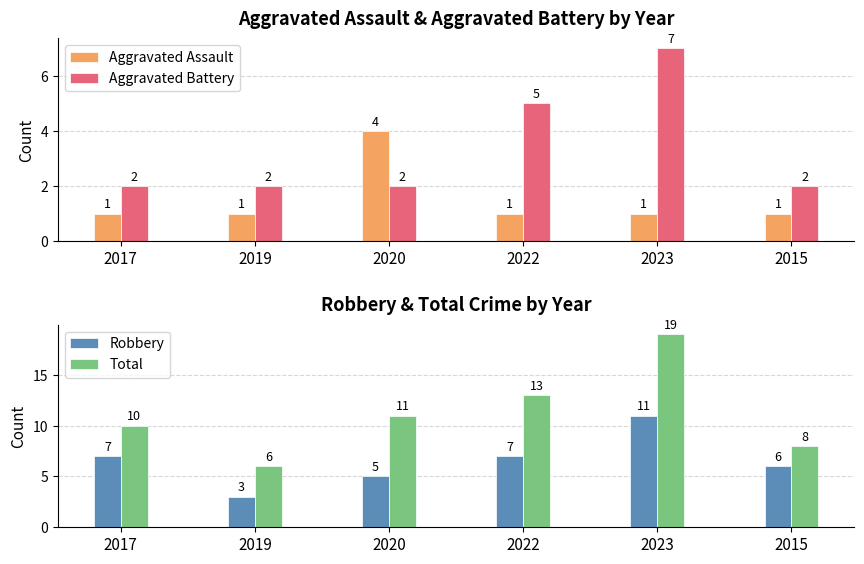

At which category is the sum across all series the highest?

2023